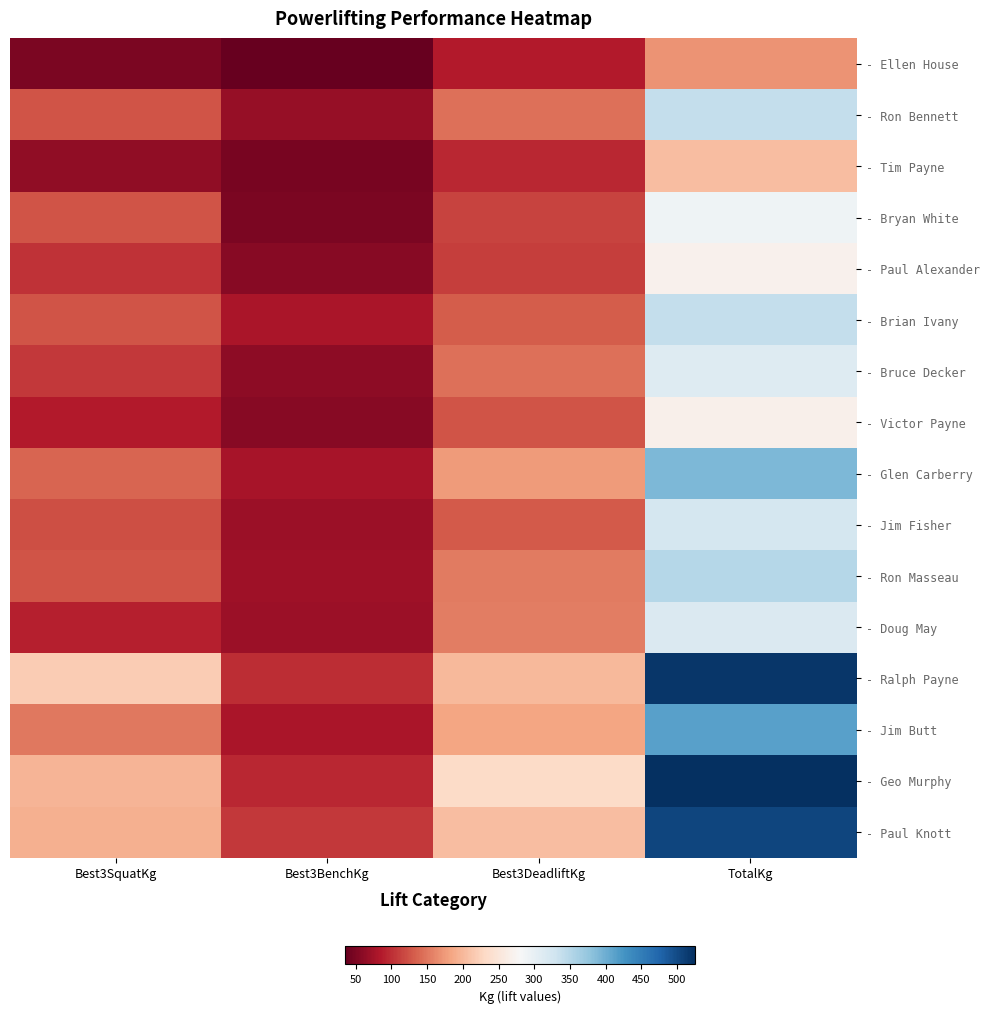

Reading left to right, what are all the values shown in this chart?

- Ellen House: Best3SquatKg=50.0	Best3BenchKg=35.0	Best3DeadliftKg=85.0	TotalKg=170.0
- Ron Bennett: Best3SquatKg=125.0	Best3BenchKg=67.5	Best3DeadliftKg=145.0	TotalKg=337.5
- Tim Payne: Best3SquatKg=62.5	Best3BenchKg=47.5	Best3DeadliftKg=95.0	TotalKg=205.0
- Bryan White: Best3SquatKg=125.0	Best3BenchKg=50.0	Best3DeadliftKg=115.0	TotalKg=290.0
- Paul Alexander: Best3SquatKg=102.5	Best3BenchKg=57.5	Best3DeadliftKg=110.0	TotalKg=270.0
- Brian Ivany: Best3SquatKg=125.0	Best3BenchKg=80.0	Best3DeadliftKg=132.5	TotalKg=337.5
- Bruce Decker: Best3SquatKg=107.5	Best3BenchKg=60.0	Best3DeadliftKg=145.0	TotalKg=312.5
- Victor Payne: Best3SquatKg=85.0	Best3BenchKg=57.5	Best3DeadliftKg=125.0	TotalKg=267.5
- Glen Carberry: Best3SquatKg=137.5	Best3BenchKg=77.5	Best3DeadliftKg=175.0	TotalKg=390.0
- Jim Fisher: Best3SquatKg=122.5	Best3BenchKg=70.0	Best3DeadliftKg=130.0	TotalKg=322.5
- Ron Masseau: Best3SquatKg=125.0	Best3BenchKg=72.5	Best3DeadliftKg=152.5	TotalKg=350.0
- Doug May: Best3SquatKg=90.0	Best3BenchKg=70.0	Best3DeadliftKg=155.0	TotalKg=315.0
- Ralph Payne: Best3SquatKg=217.5	Best3BenchKg=100.0	Best3DeadliftKg=200.0	TotalKg=517.5
- Jim Butt: Best3SquatKg=150.0	Best3BenchKg=80.0	Best3DeadliftKg=182.5	TotalKg=412.5
- Geo Murphy: Best3SquatKg=197.5	Best3BenchKg=95.0	Best3DeadliftKg=232.5	TotalKg=525.0
- Paul Knott: Best3SquatKg=192.5	Best3BenchKg=107.5	Best3DeadliftKg=205.0	TotalKg=505.0